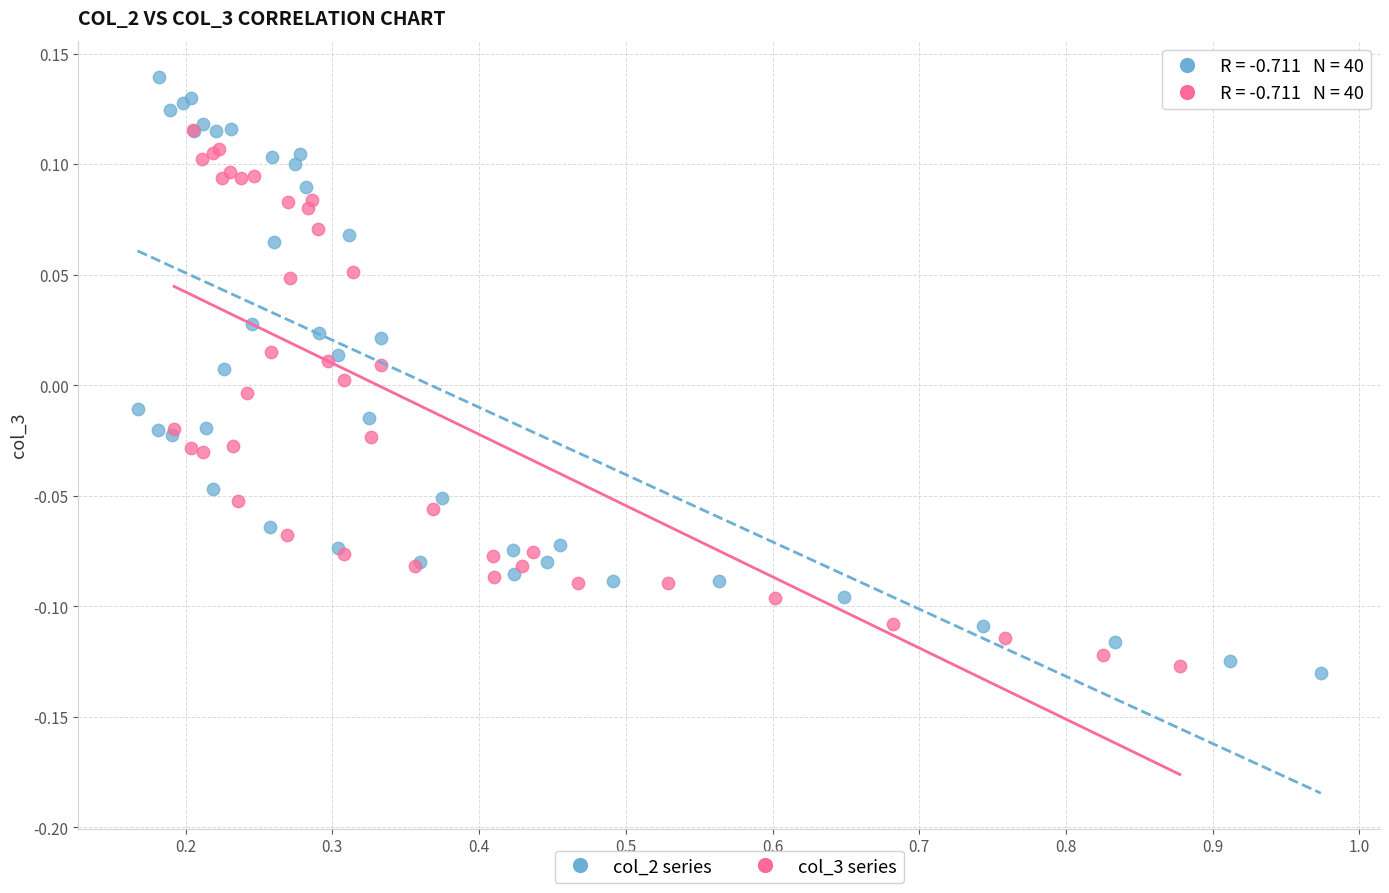

Which series reaches the minimum Y coordinate?

col_2 series